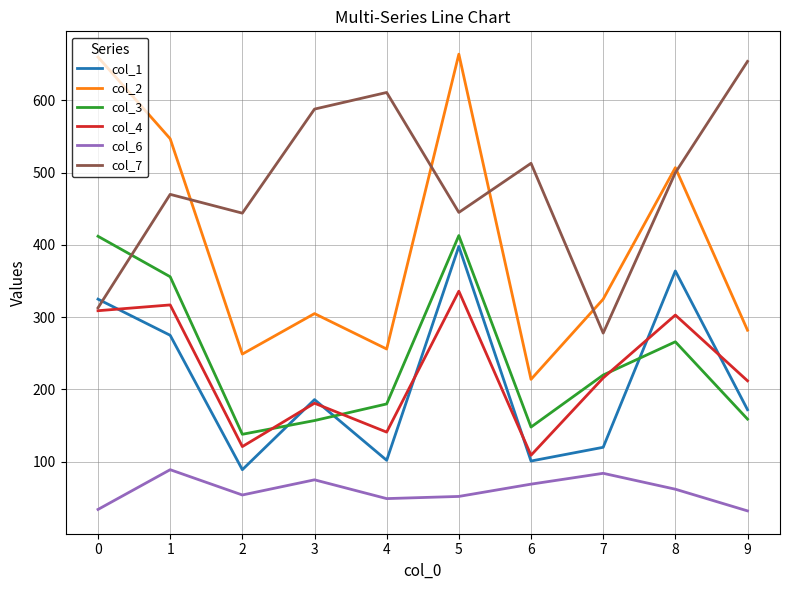

True or false: col_4 and col_2 intersect in this chart.

False